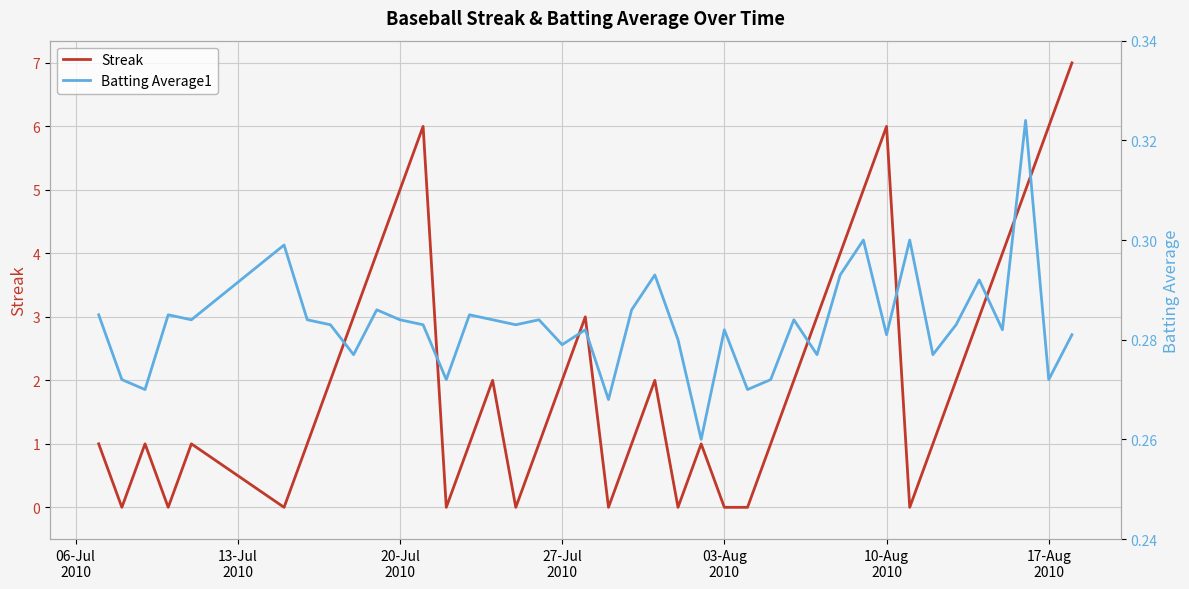

What is the highest value of the Streak series?

7